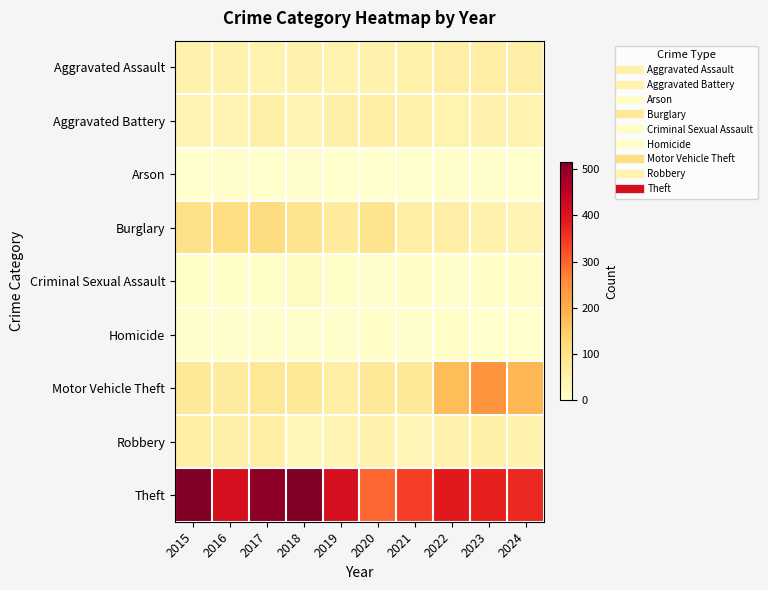

Between 2015 and 2018, which is larger?

2018